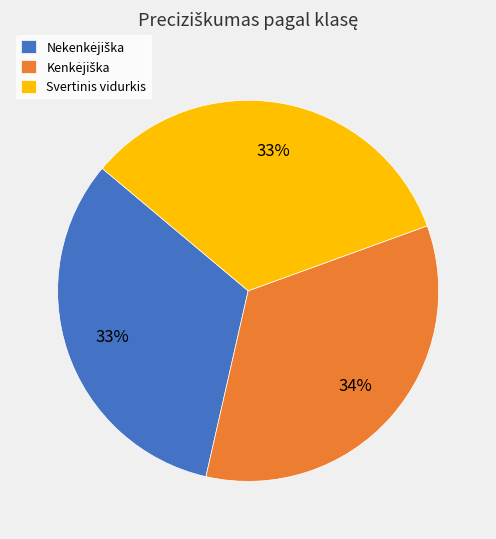

To the nearest percent, what portion does Svertinis vidurkis represent?

33%